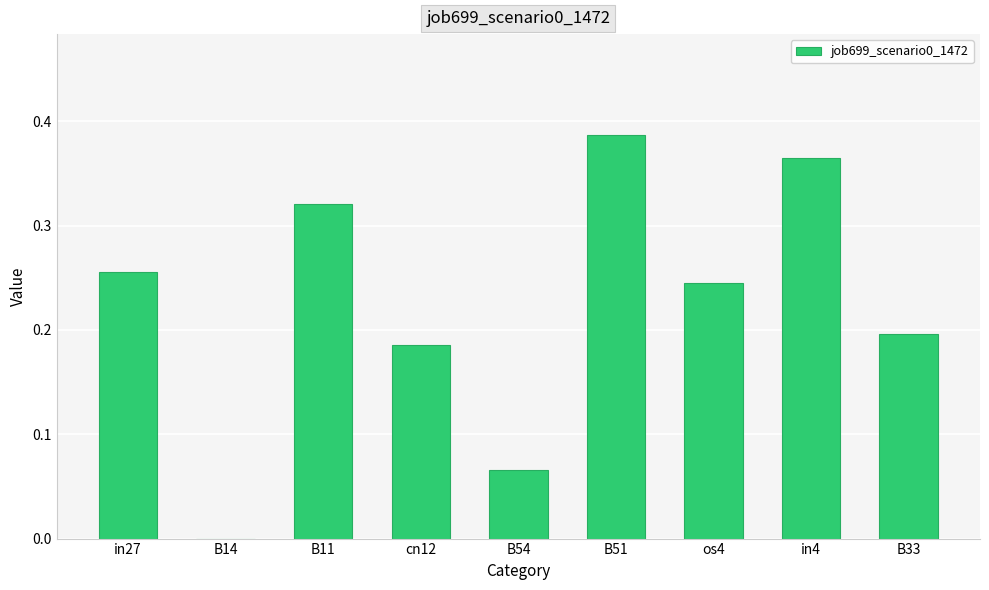

How many values are above zero?

8